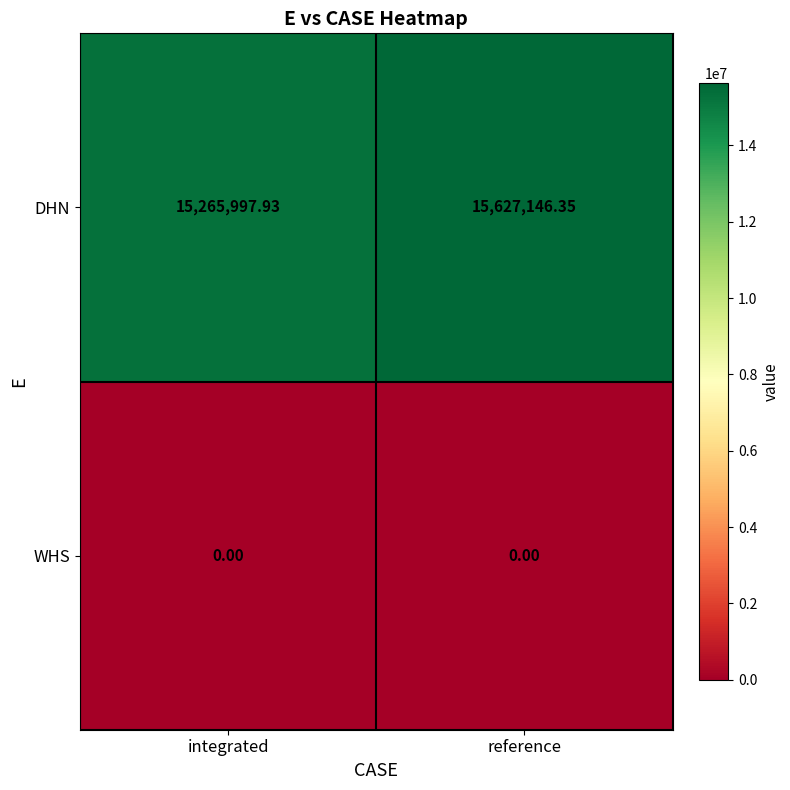

Which series has the widest spread of values?

DHN